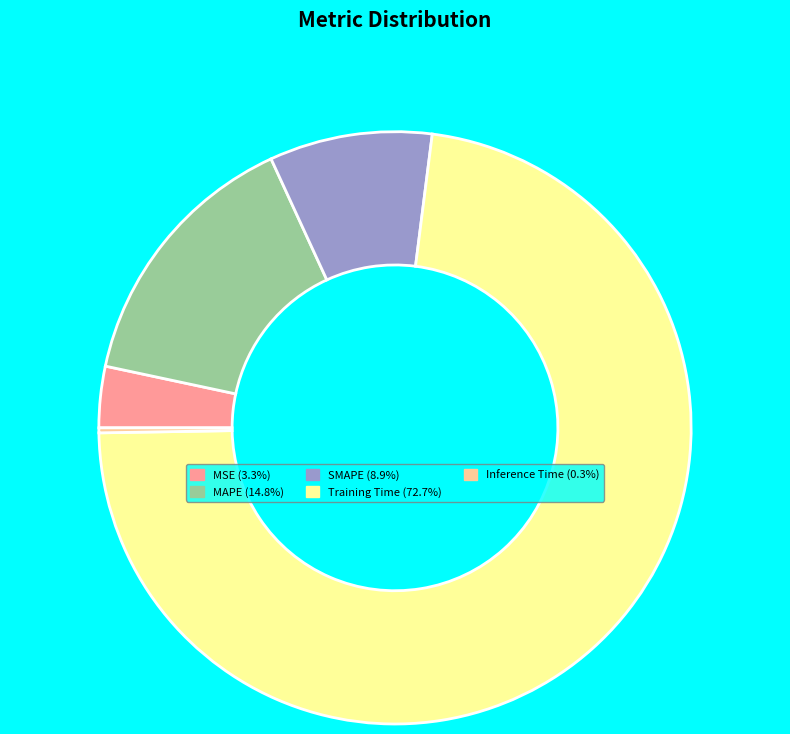

Which category has the biggest portion of the pie?

Training Time